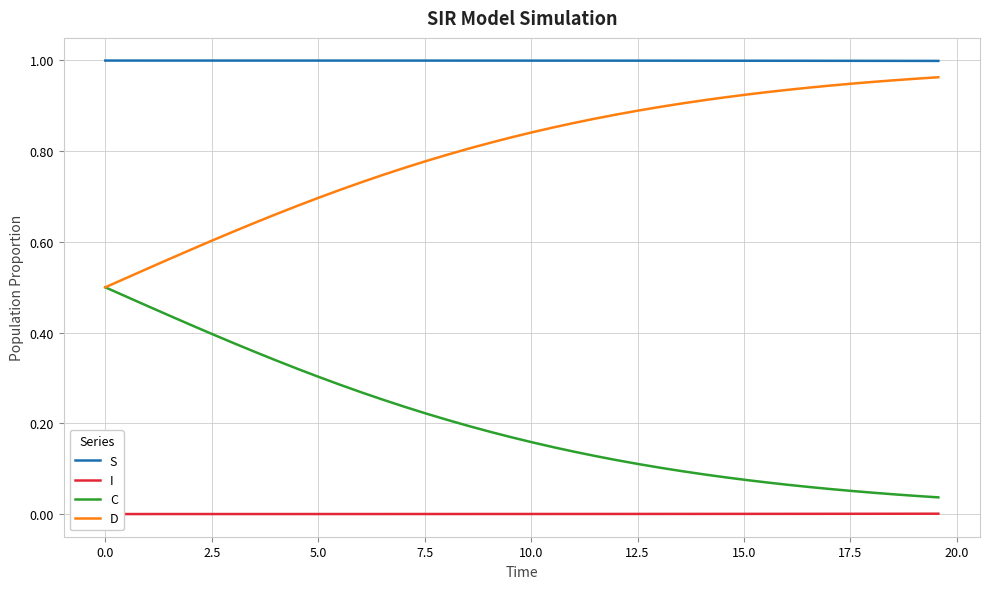

True or false: C and I cross at least once.

False